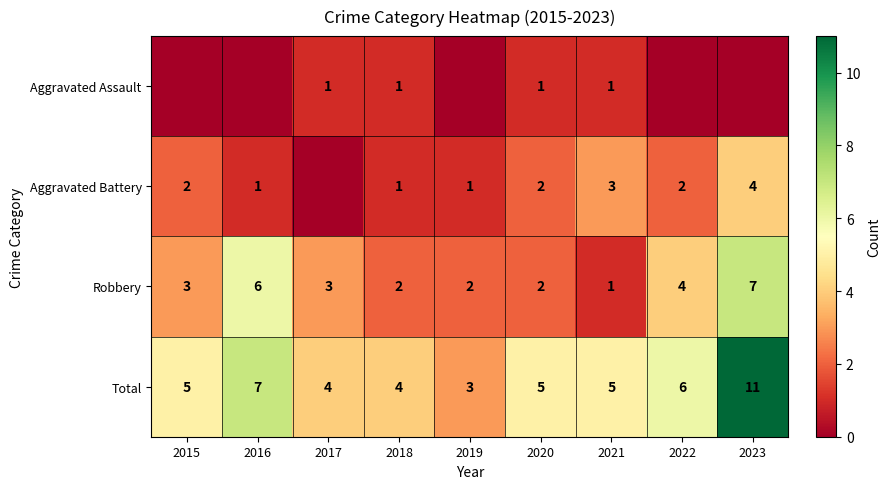

Where is Robbery nearest to the value 4?

2022